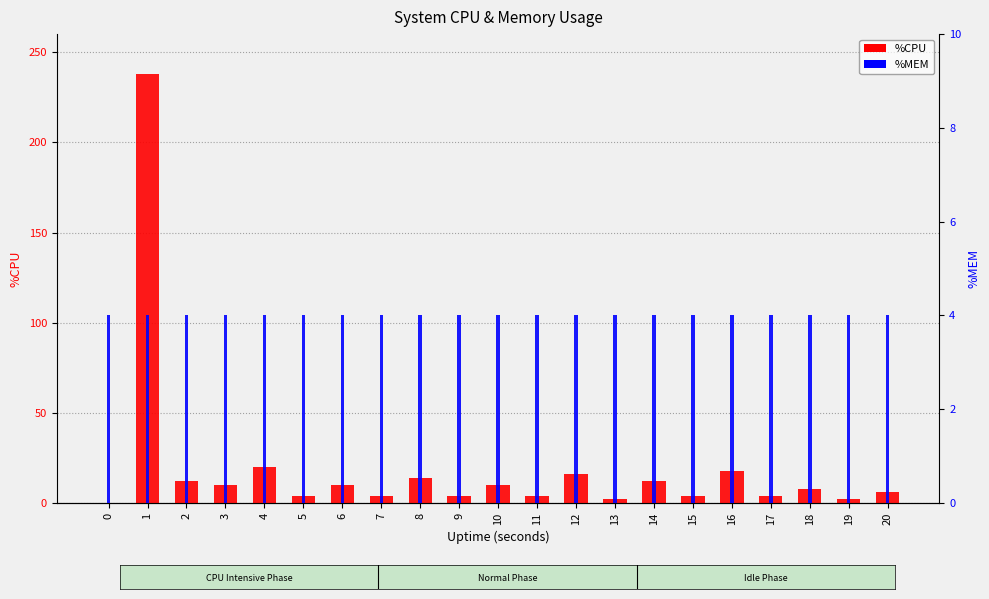

At how many categories does at least one series exceed 14?

4